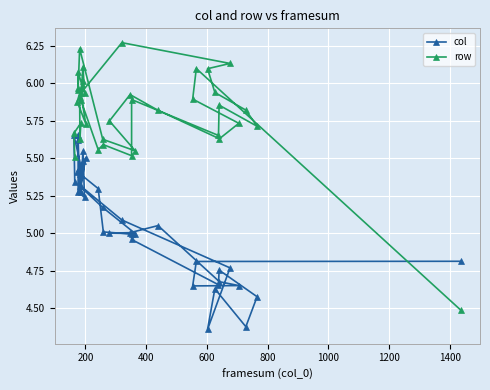

What is the highest value of the row series?

6.3